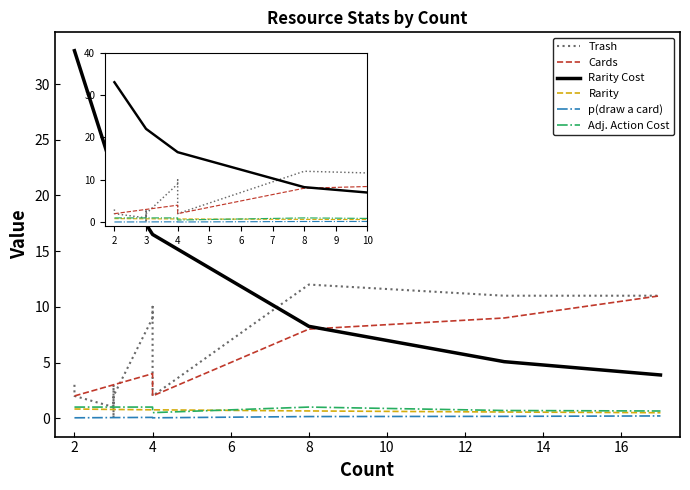

True or false: Rarity Cost has a value of 21.8 at 12.

False